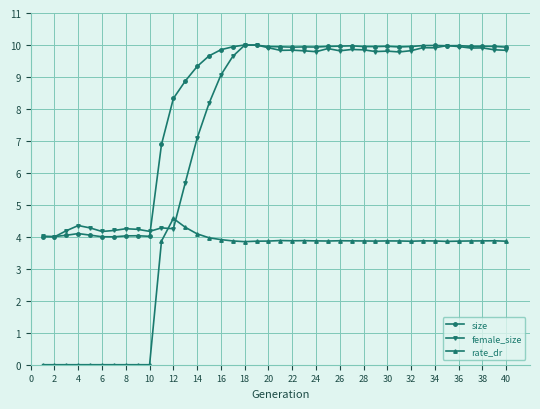

True or false: female_size has more than 2 points higher than both neighbors.

True